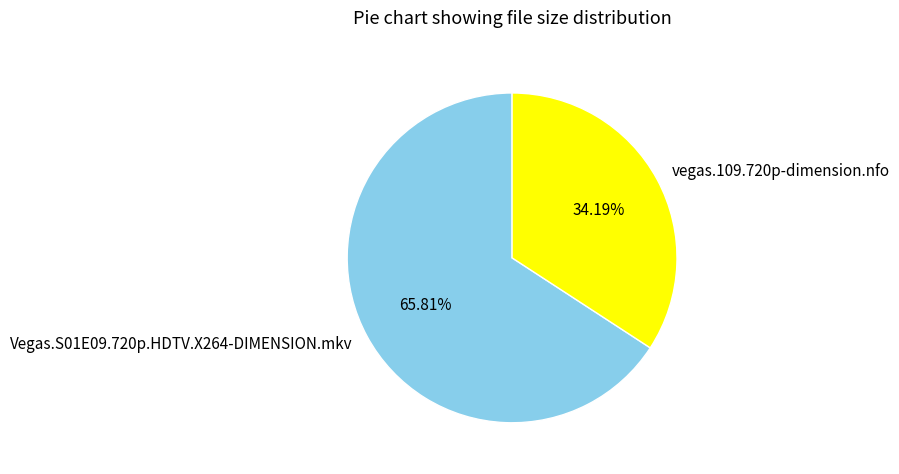

Does any single category account for the majority?

Yes